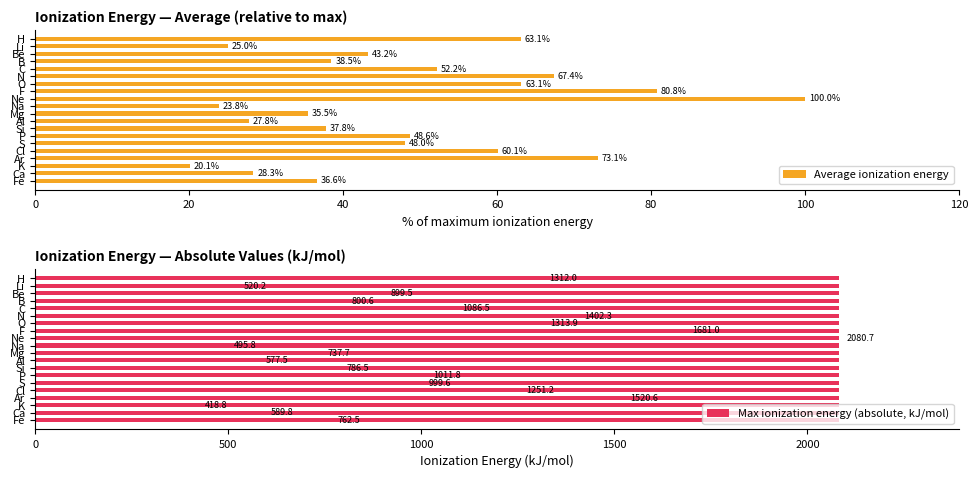

What is the total value across all series at 60?

39.0